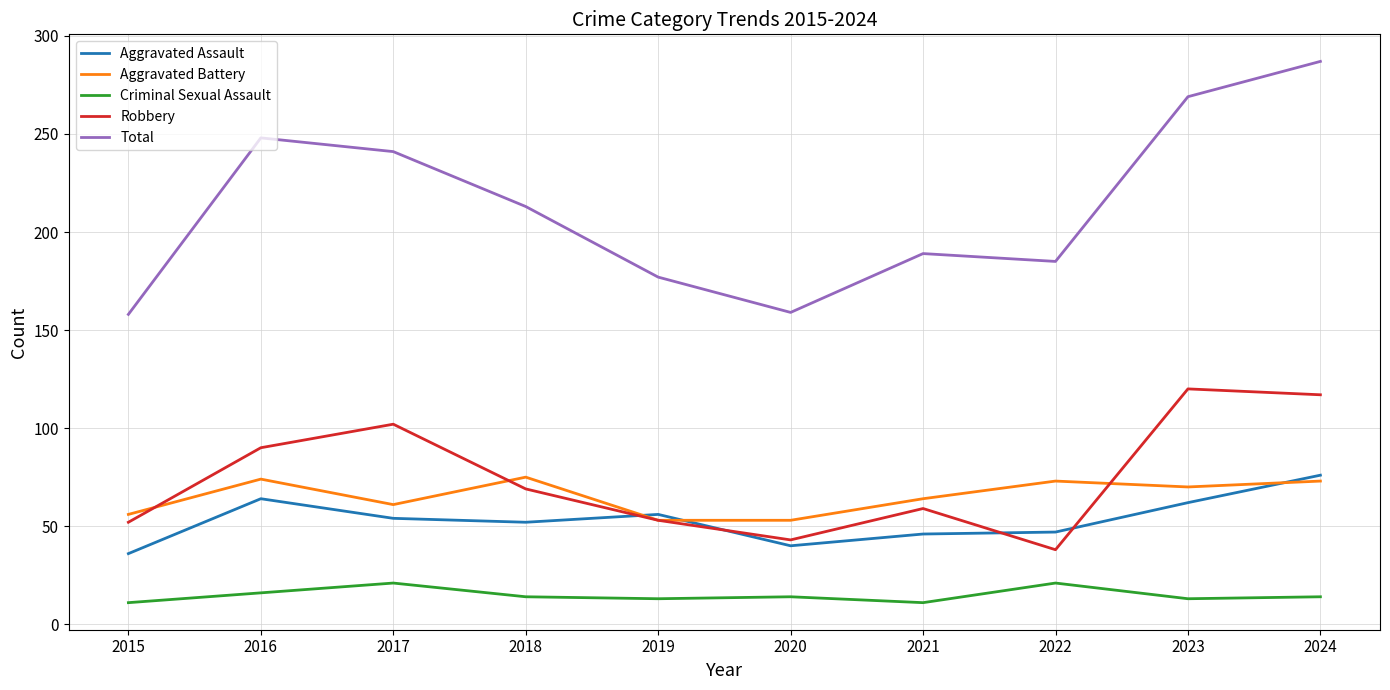

What are all the series names shown in the legend?

Aggravated Assault, Aggravated Battery, Criminal Sexual Assault, Robbery, Total